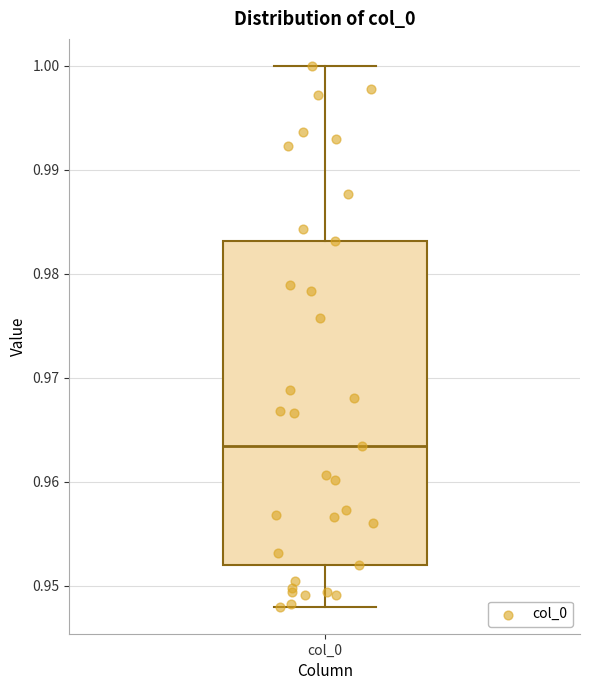

Where does the median line of the box for col_0 sit on the y-axis? The values are not printed on the chart, so give them approximately, as read against the axis.

0.963